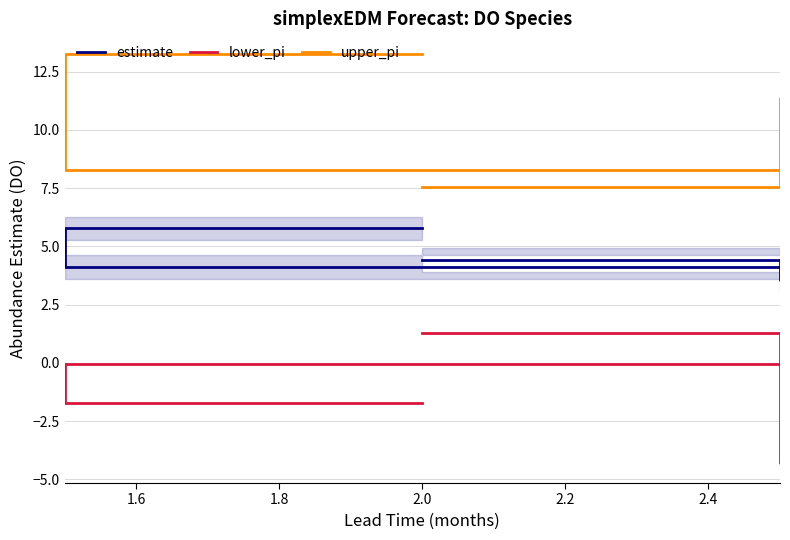

Rank the series by their maximum value, from highest to lowest.

upper_pi, estimate, lower_pi